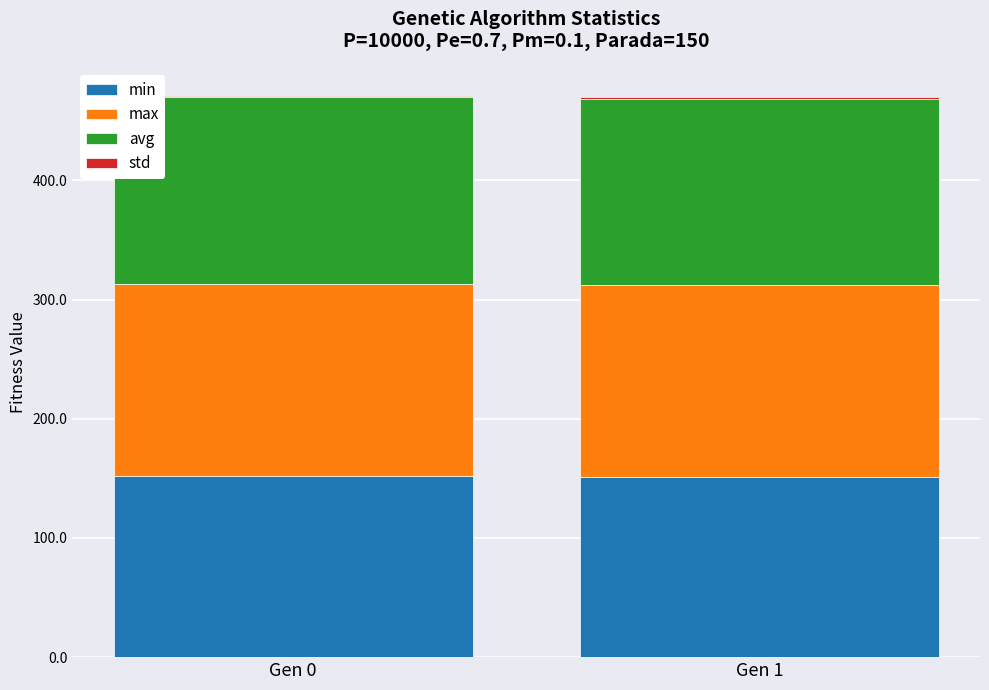

What is the sum of all min values?

302.6